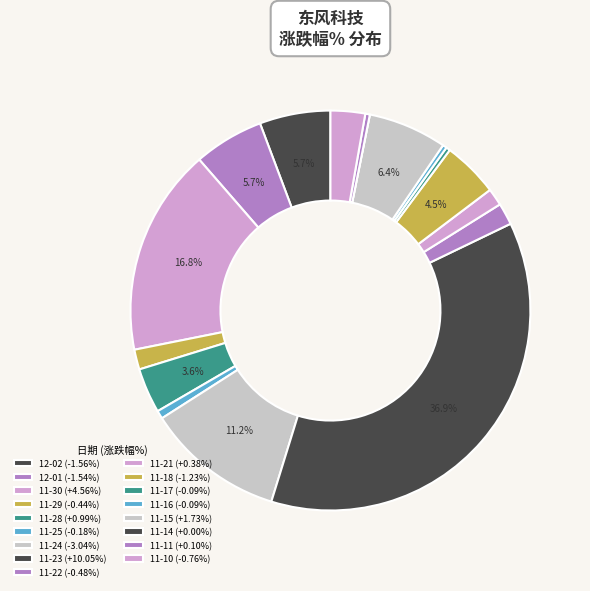

Which category has the biggest portion of the pie?

2022-11-23